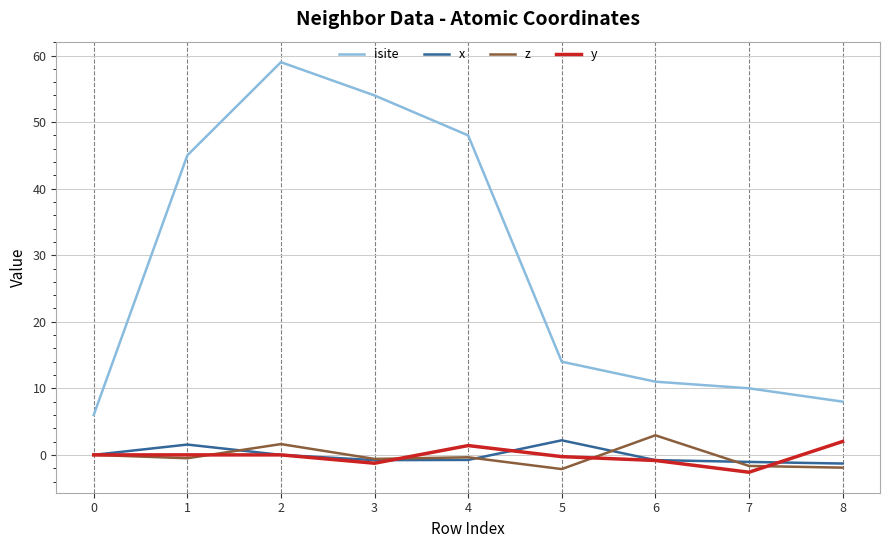

Is the value of y at 1 greater than the value of isite at 5?

No